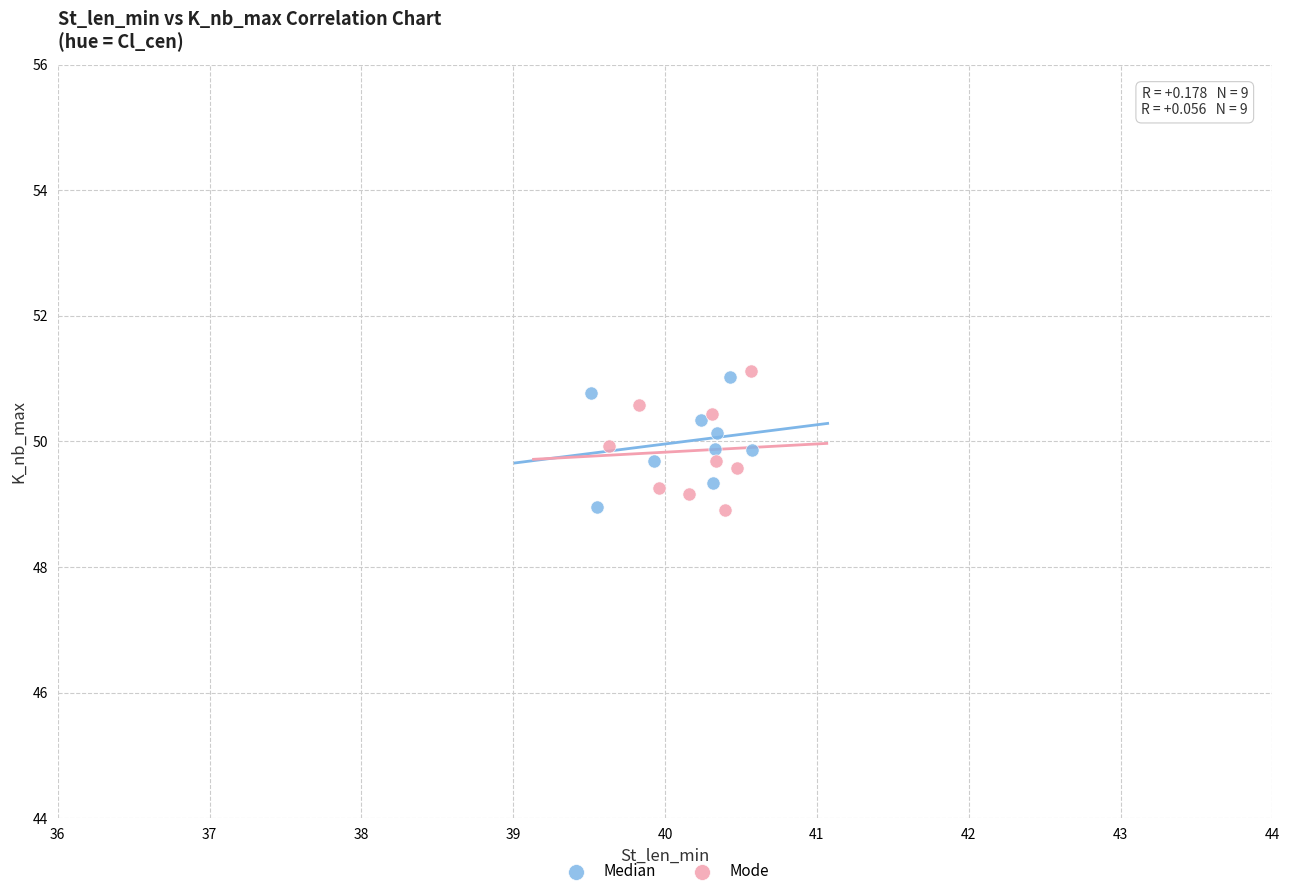

What are all the series names shown in the legend?

Median, Mode